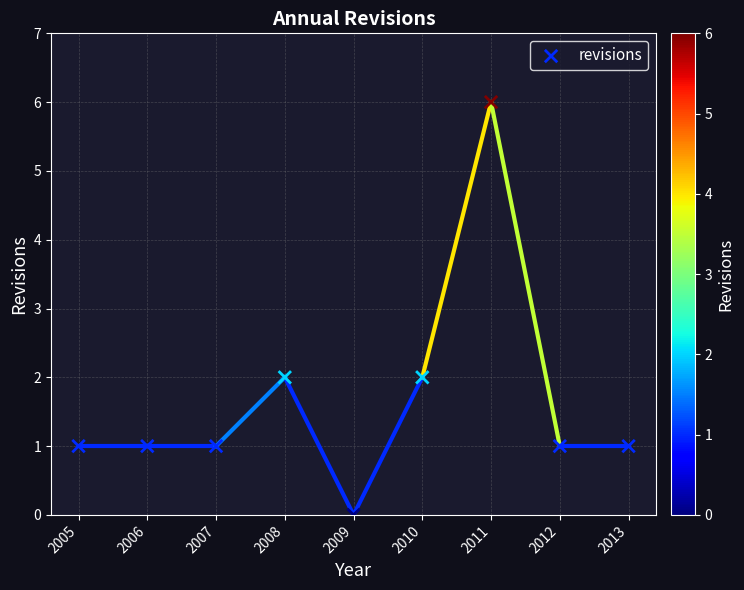

What is the range of Y values (max minus min)?

6